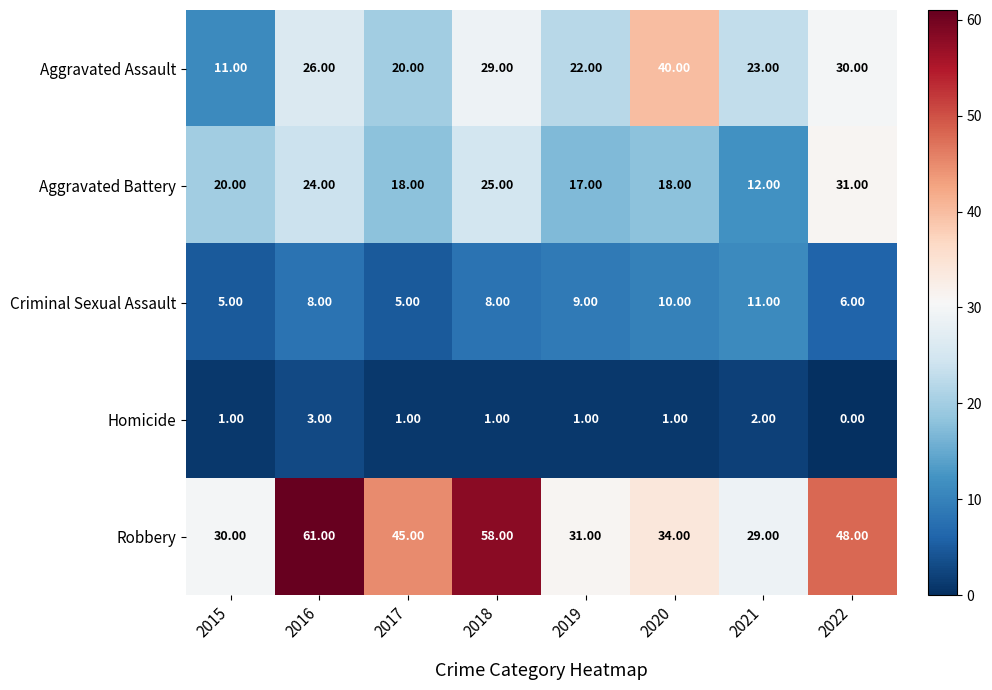

What is the difference between the second highest and minimum values in the Robbery series?

29